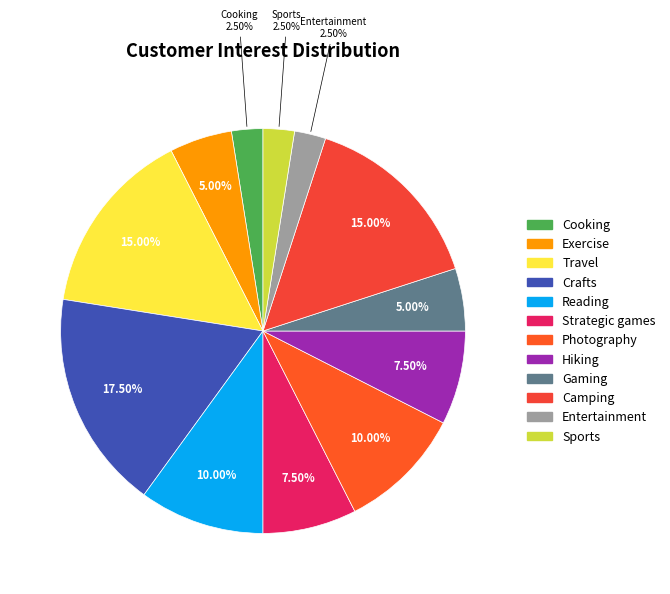

To the nearest percent, what percentage of the pie is Gaming?

5%